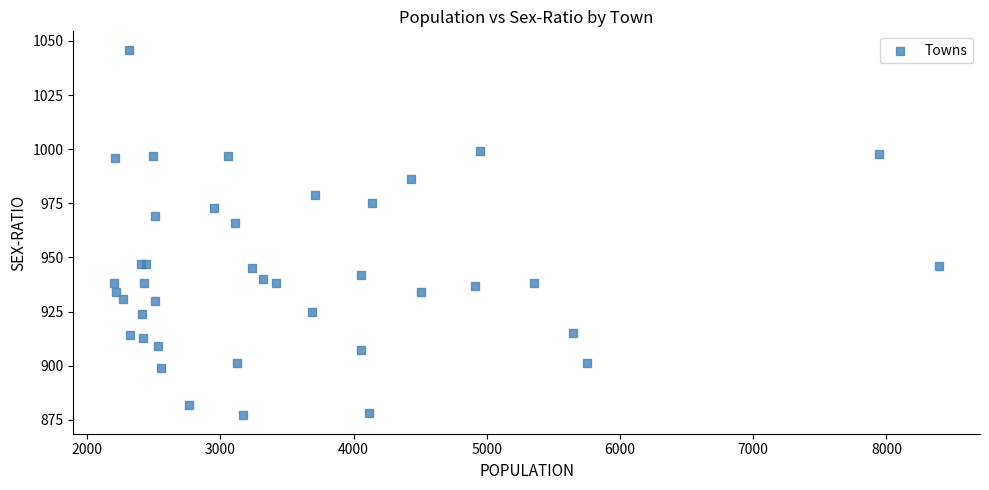

What Y value in the scatter plot is closest to 961?

966